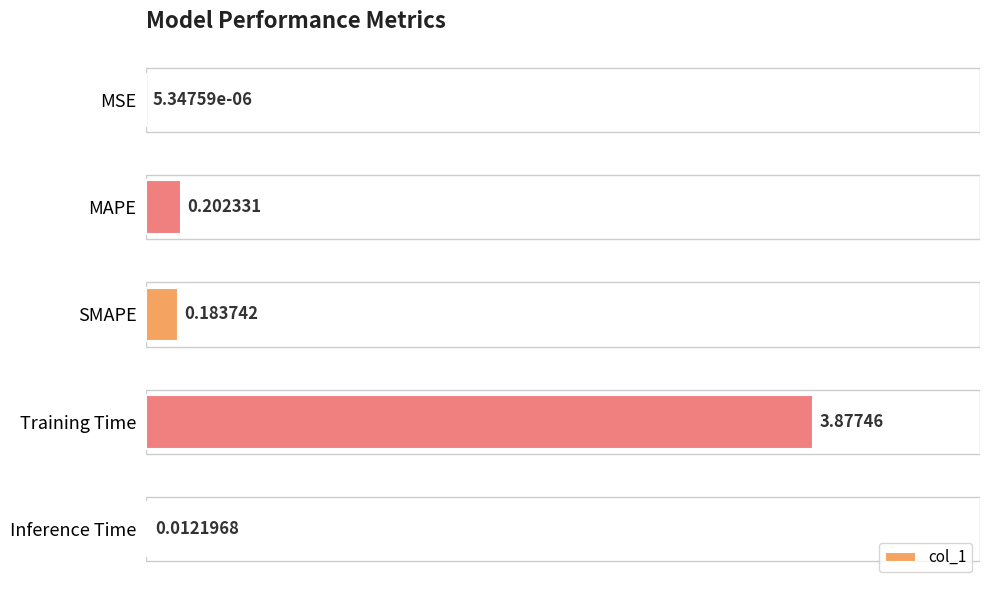

What is the sum of all values?

4.3